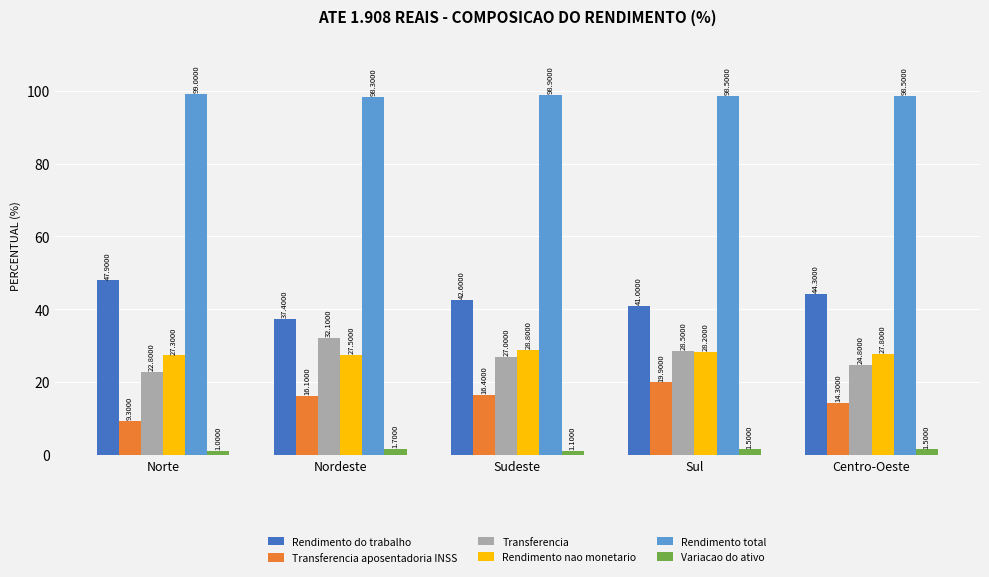

Reading left to right, extract all data points from this chart.

Rendimento do trabalho: Norte=47.9	Nordeste=37.4	Sudeste=42.6	Sul=41.0	Centro-Oeste=44.3
Transferencia aposentadoria INSS: Norte=9.3	Nordeste=16.1	Sudeste=16.4	Sul=19.9	Centro-Oeste=14.3
Transferencia: Norte=22.8	Nordeste=32.1	Sudeste=27.0	Sul=28.5	Centro-Oeste=24.8
Rendimento nao monetario: Norte=27.3	Nordeste=27.5	Sudeste=28.8	Sul=28.2	Centro-Oeste=27.8
Rendimento total: Norte=99.0	Nordeste=98.3	Sudeste=98.9	Sul=98.5	Centro-Oeste=98.5
Variacao do ativo: Norte=1.0	Nordeste=1.7	Sudeste=1.1	Sul=1.5	Centro-Oeste=1.5